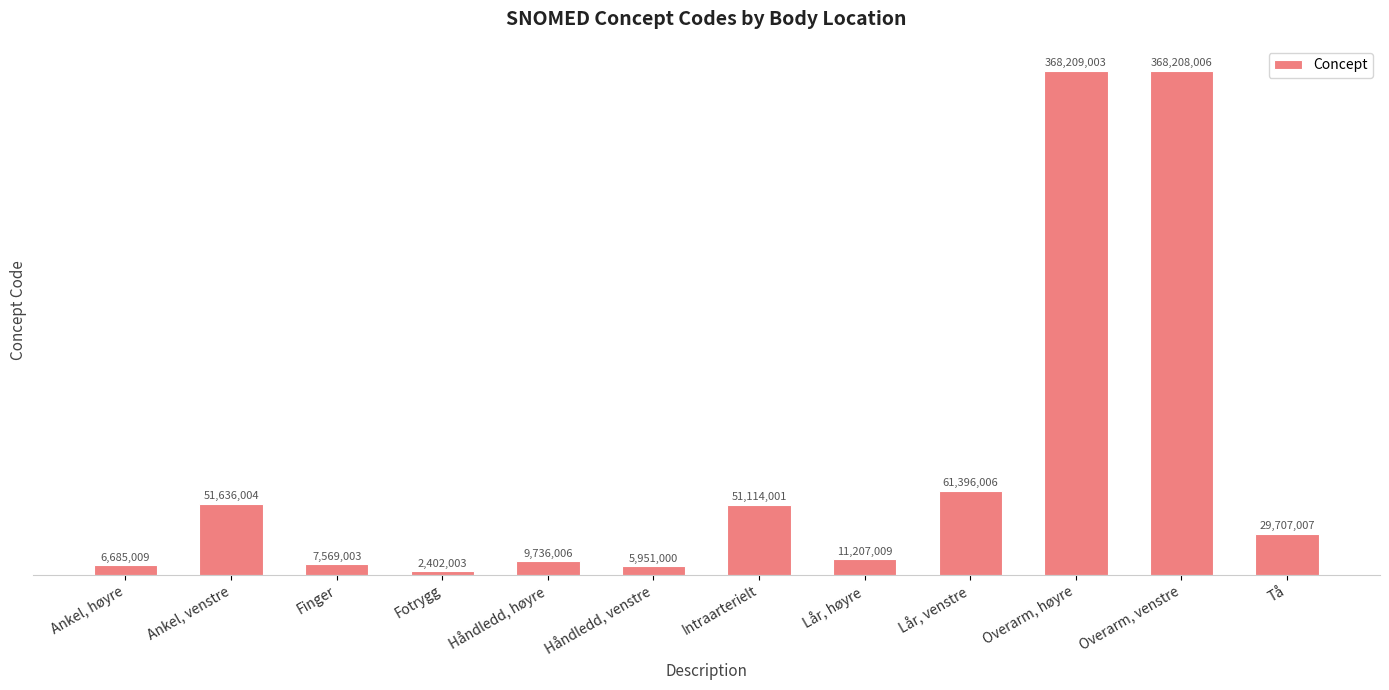

What is the label of the 3rd bar from the right?

Overarm, høyre